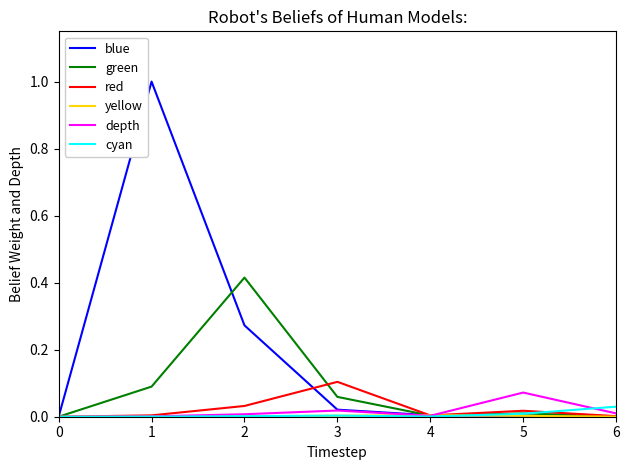

At which category does the chart reach its peak across all series?

1